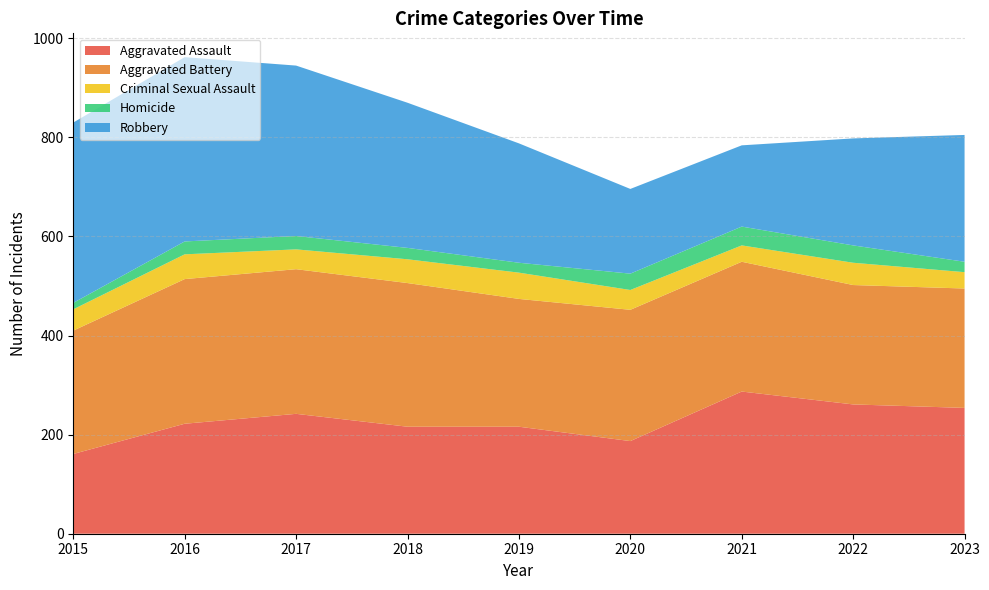

Reading right to left, what are all the values shown in this chart?

Aggravated Assault: 2023=254	2022=261	2021=287	2020=187	2019=216	2018=216	2017=242	2016=222	2015=161
Aggravated Battery: 2023=241	2022=241	2021=262	2020=265	2019=258	2018=290	2017=292	2016=292	2015=249
Criminal Sexual Assault: 2023=33	2022=45	2021=33	2020=40	2019=53	2018=48	2017=40	2016=50	2015=43
Homicide: 2023=21	2022=35	2021=38	2020=33	2019=20	2018=23	2017=27	2016=26	2015=13
Robbery: 2023=256	2022=216	2021=164	2020=171	2019=241	2018=293	2017=344	2016=372	2015=364